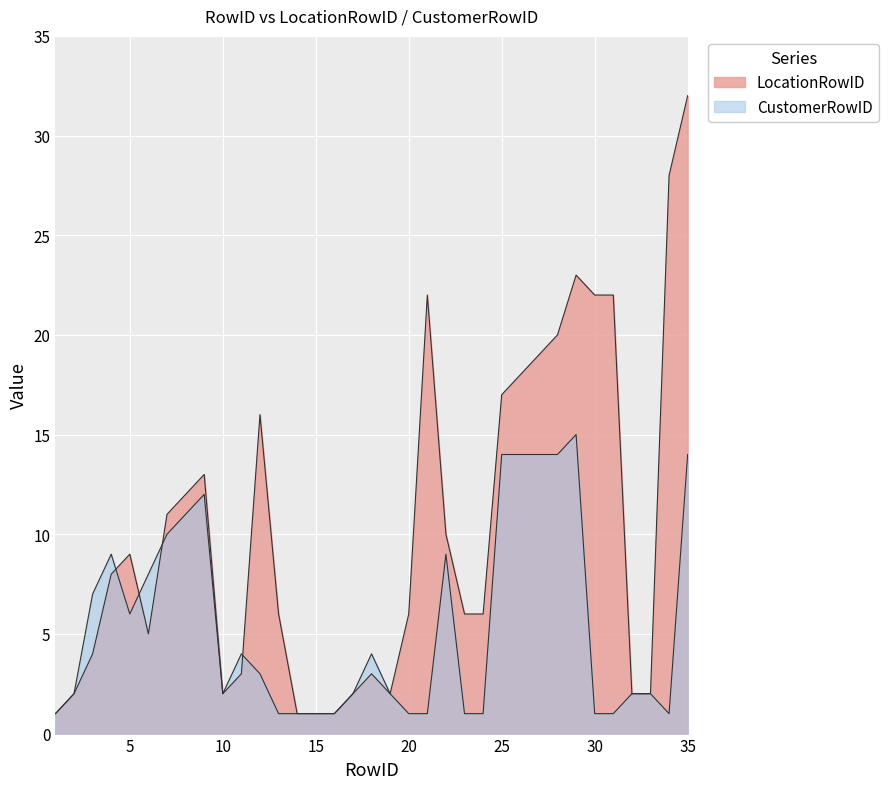

At how many categories does at least one series exceed 11?

13